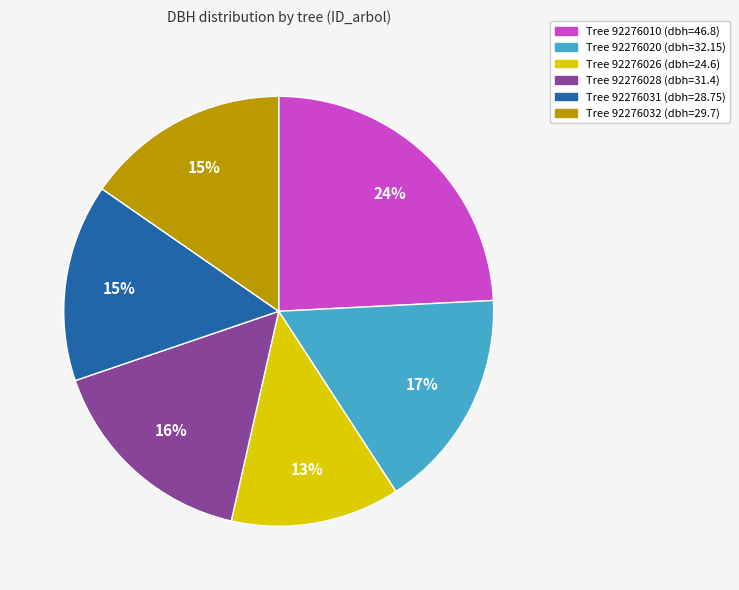

How many segments does this pie chart have?

6